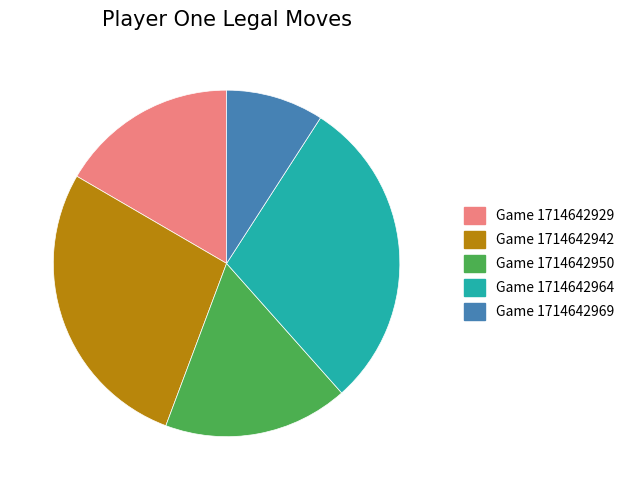

Between Game 1714642964 and Game 1714642942, which is larger?

Game 1714642964